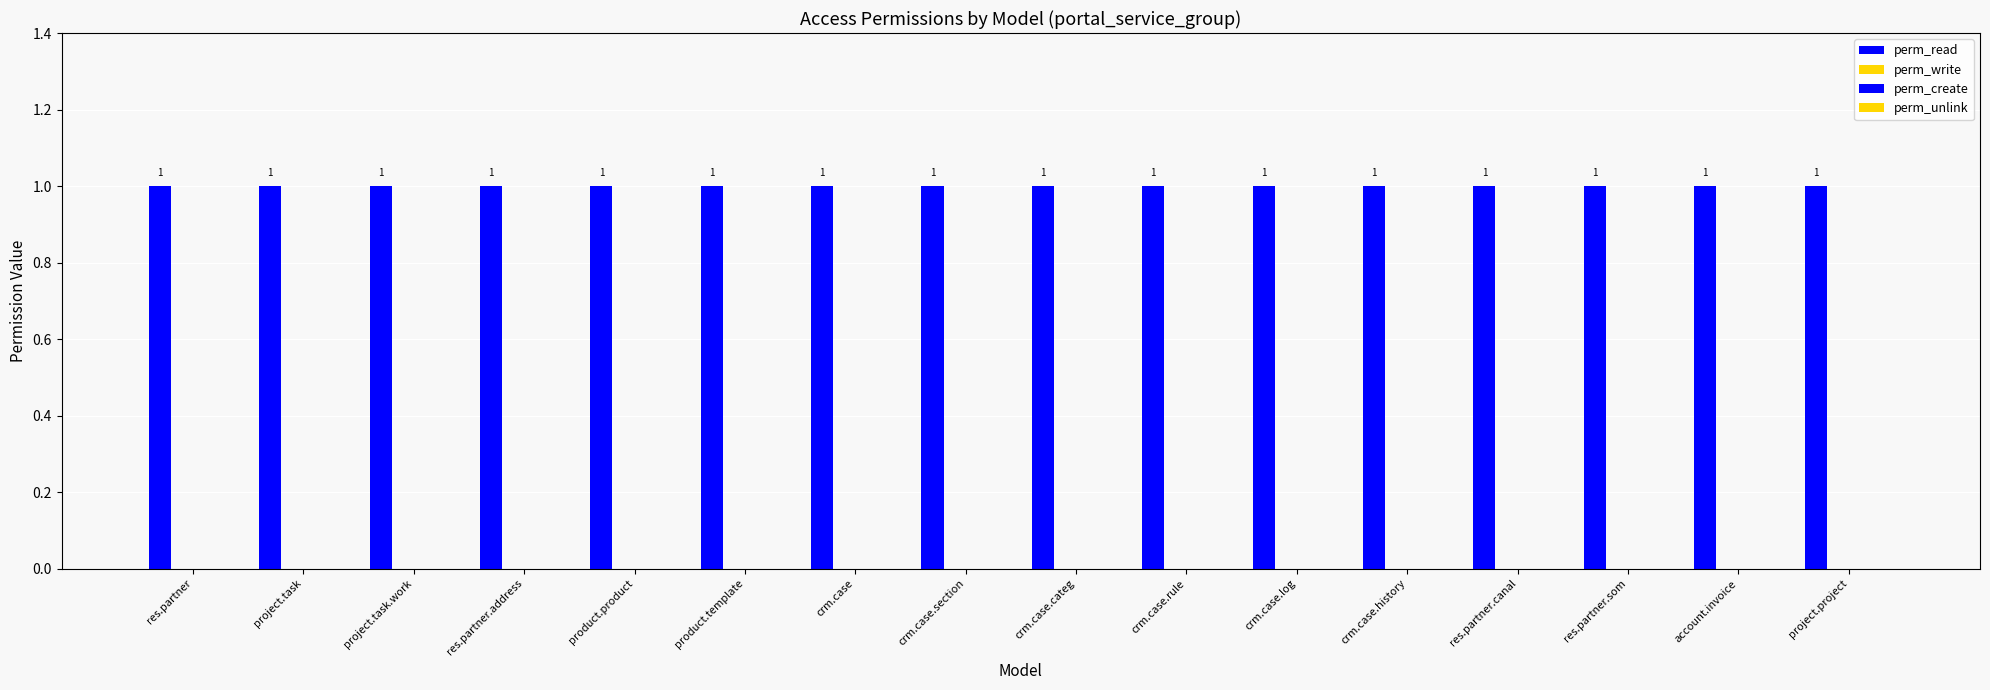

Count the number of data series in this chart.

4